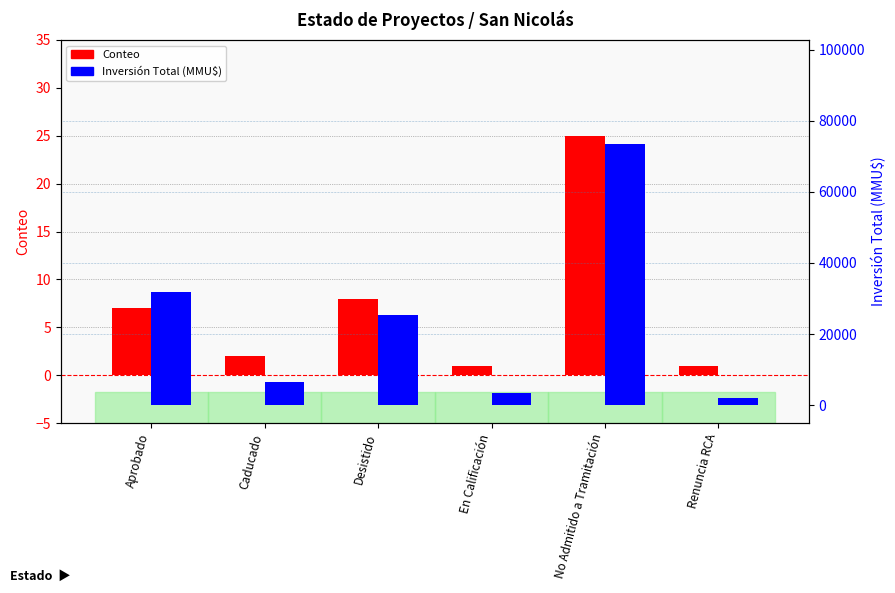

What is the sum of all Conteo values?

44